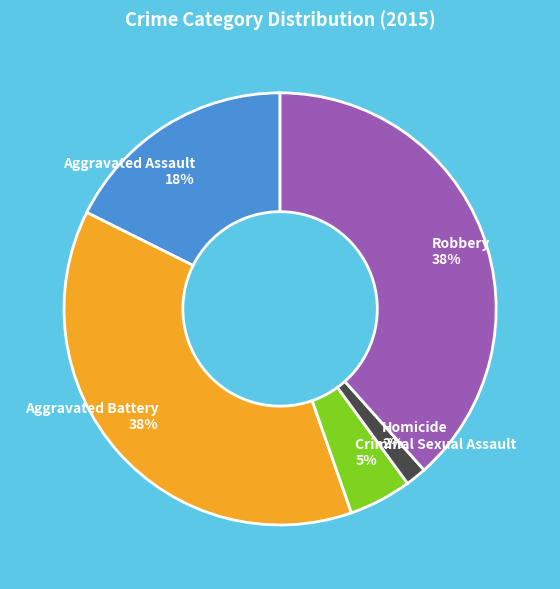

To the nearest percent, what is the difference between the Homicide and Criminal Sexual Assault slice percentages?

3%